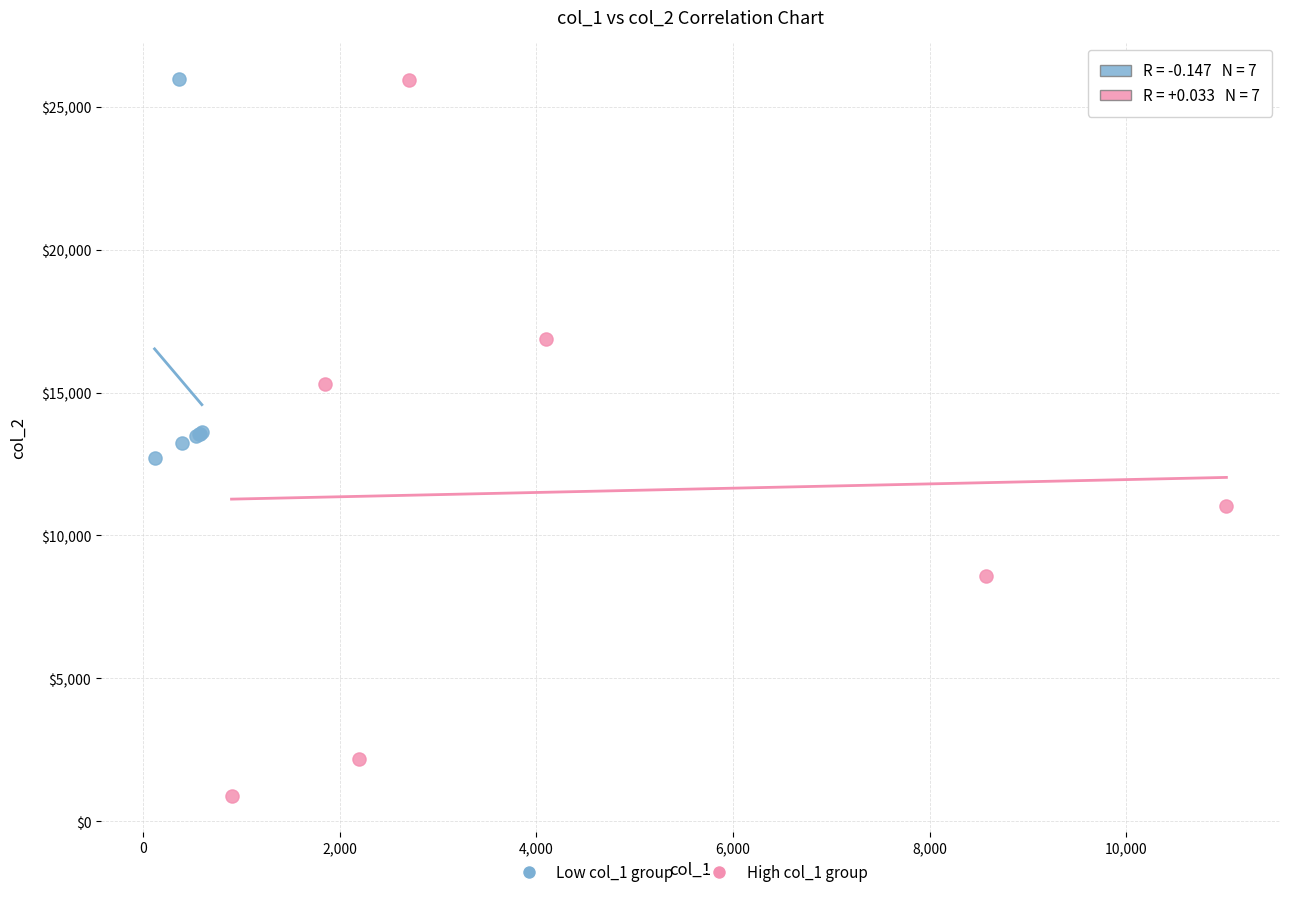

Which series reaches the minimum Y coordinate?

High col_1 group